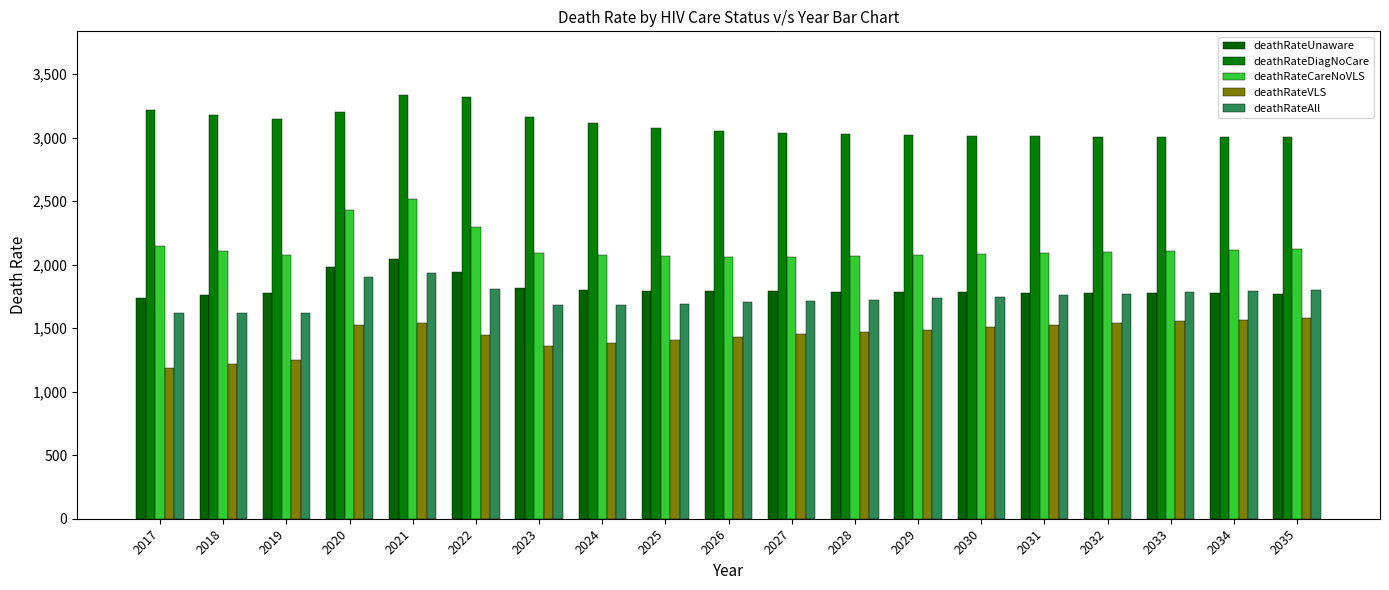

List the series in order of their peak value, highest first.

deathRateDiagNoCare, deathRateCareNoVLS, deathRateUnaware, deathRateAll, deathRateVLS